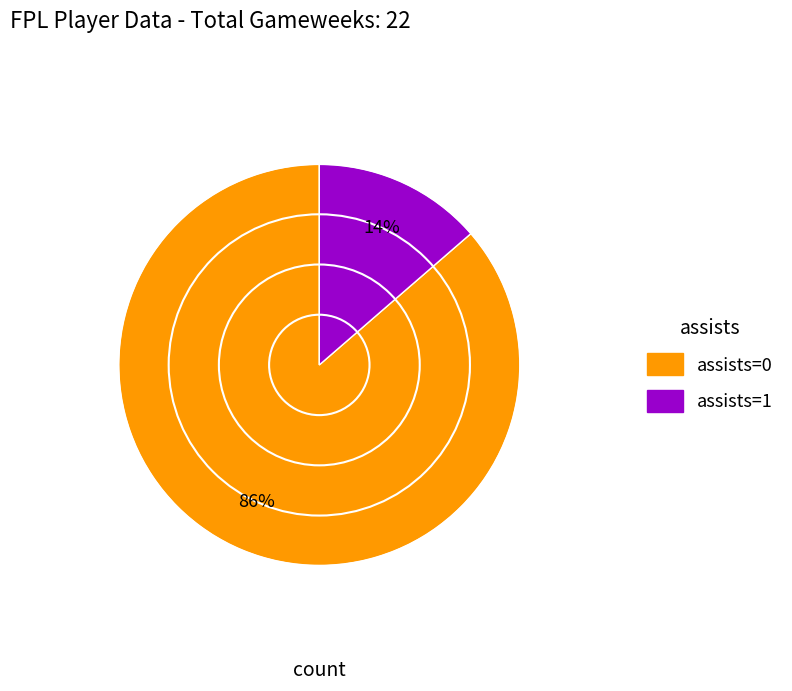

To the nearest percent, what percentage of the pie is assists=1?

14%